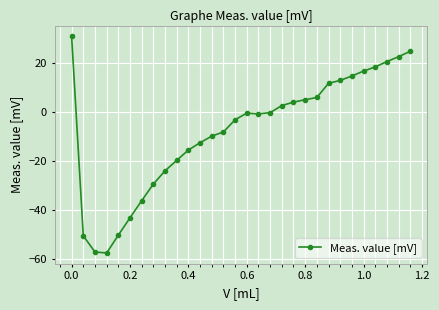

What is the difference between the maximum and second lowest values?

88.2